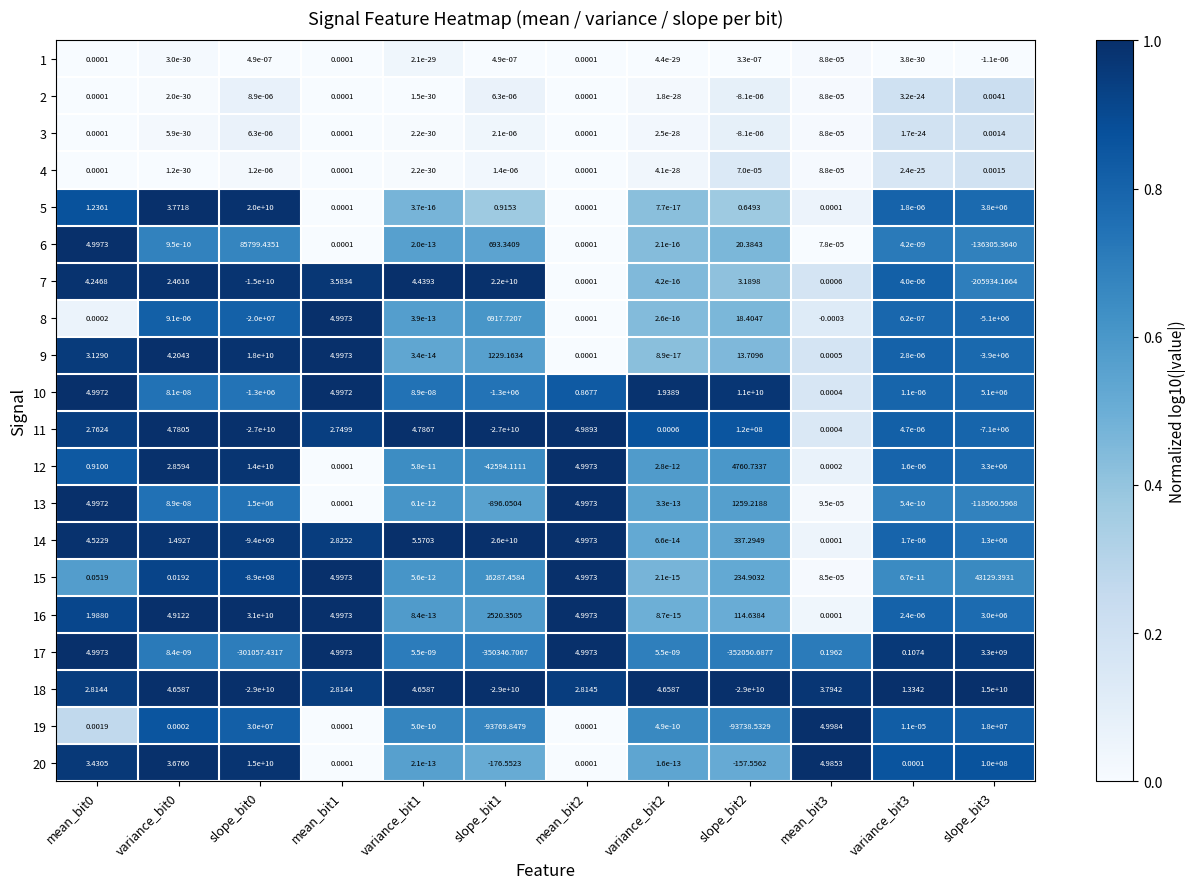

Count the number of data series in this chart.

20